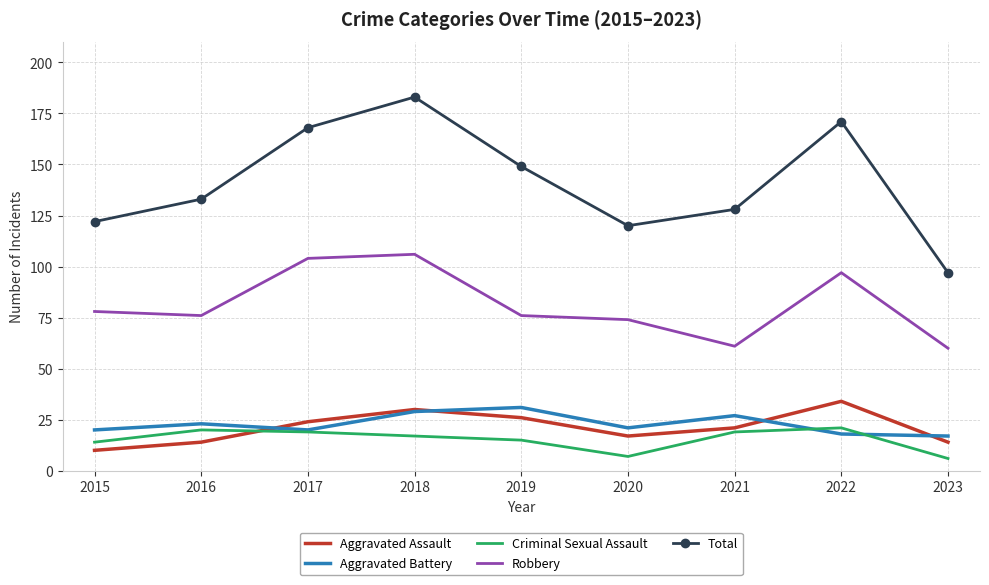

How many interior local valleys does the Criminal Sexual Assault series have?

1